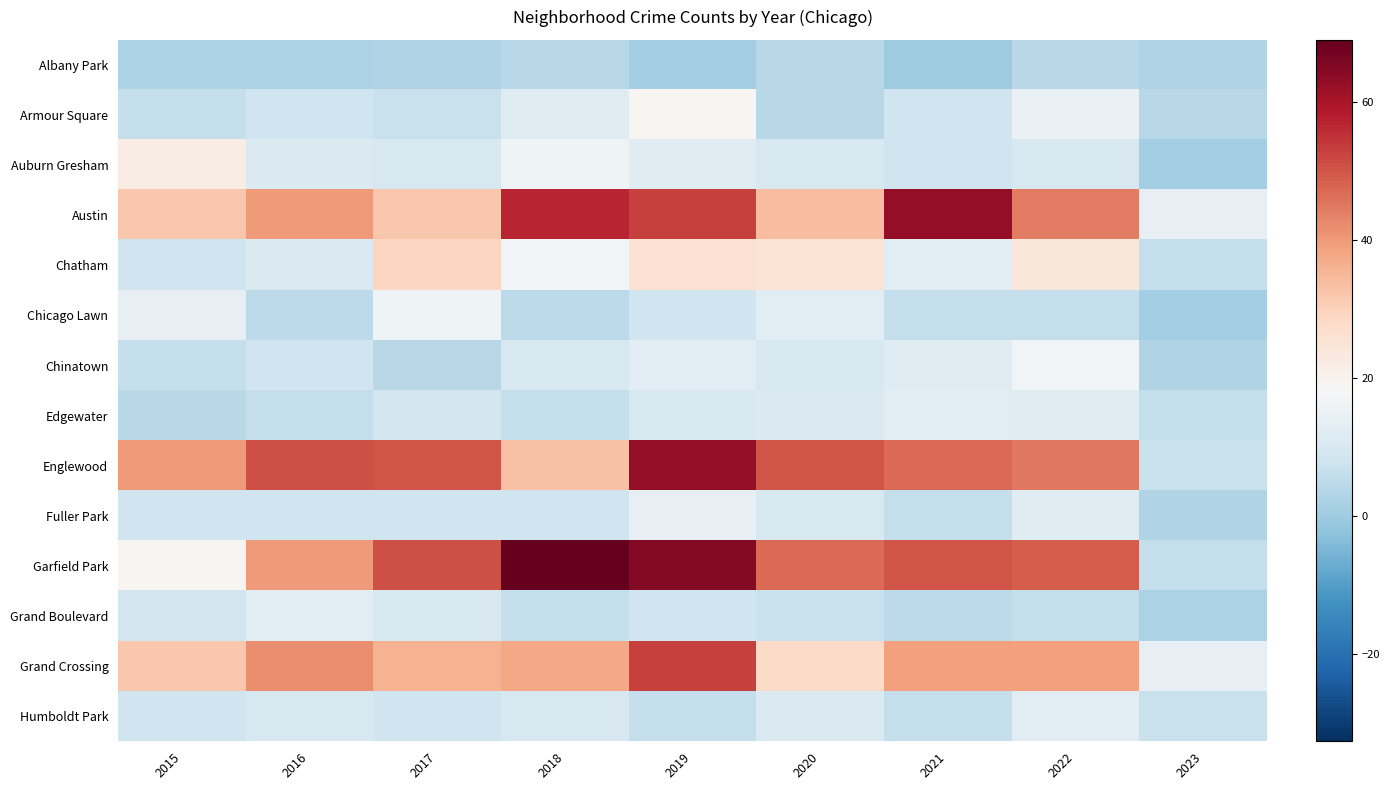

List the series in order of their peak value, lowest first.

Albany Park, Edgewater, Grand Boulevard, Humboldt Park, Fuller Park, Chicago Lawn, Chinatown, Armour Square, Auburn Gresham, Chatham, Grand Crossing, Austin, Englewood, Garfield Park